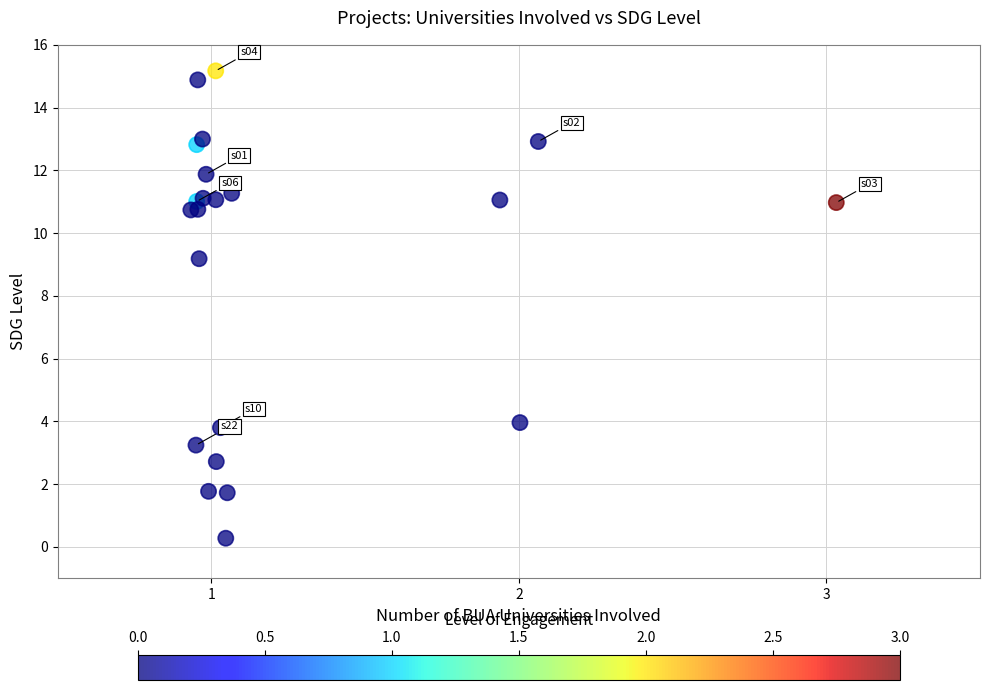

What Y value in the scatter plot is closest to 7?

9.2